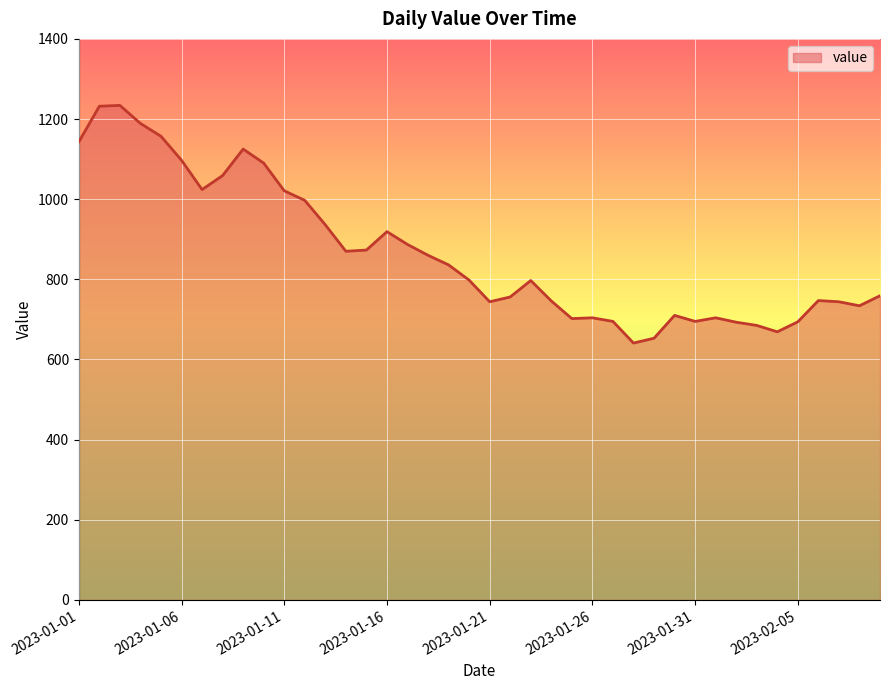

What is the maximum value shown in the chart?

1234